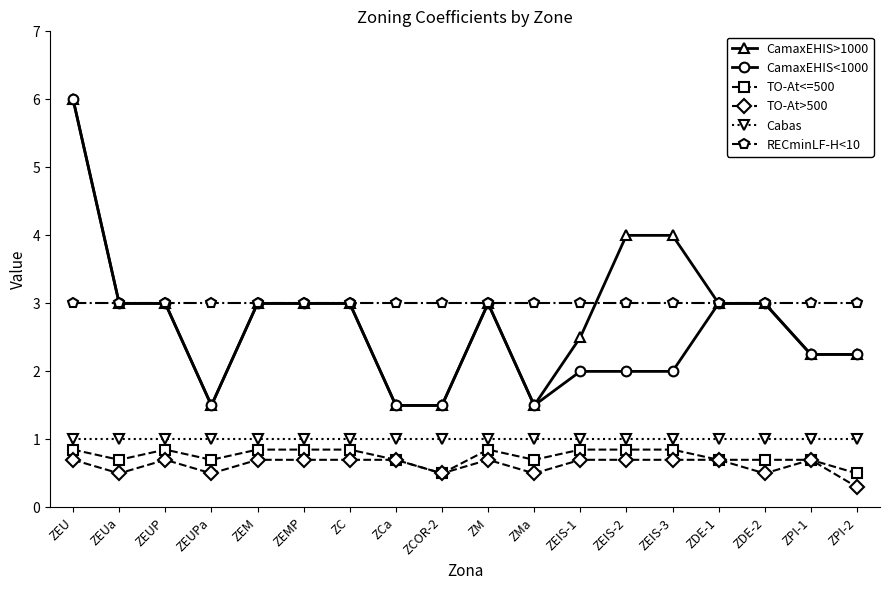

Which label corresponds to the smallest value in the chart?

ZPI-2